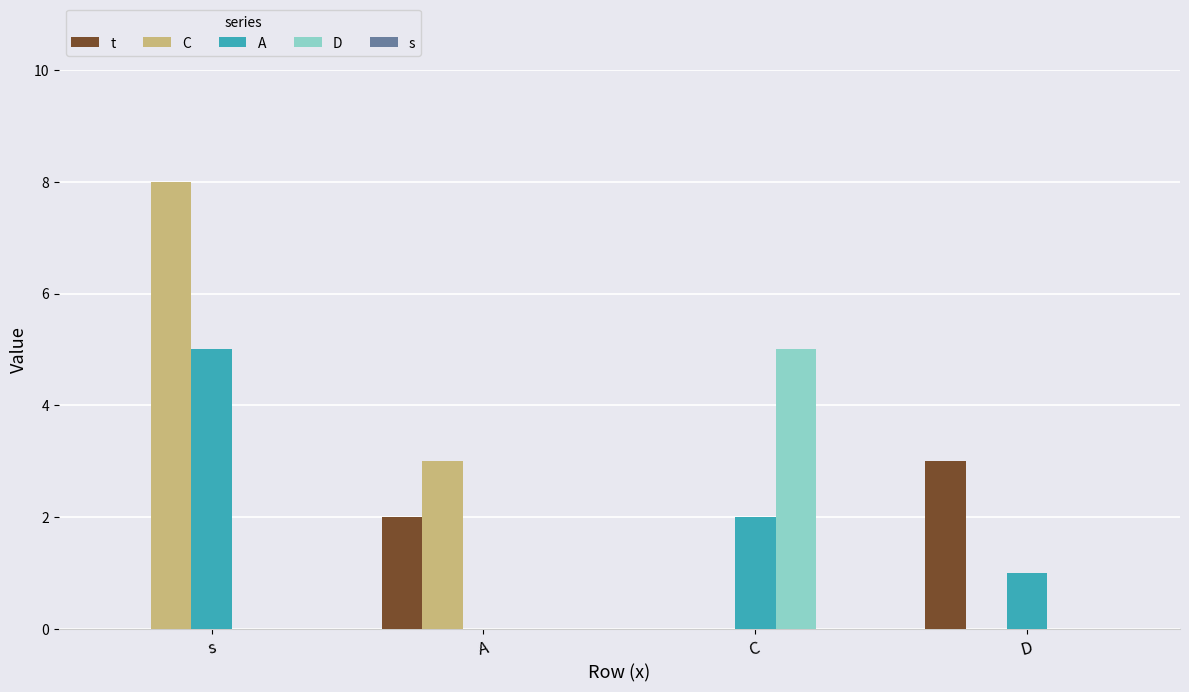

Which series has the largest range (max minus min)?

C